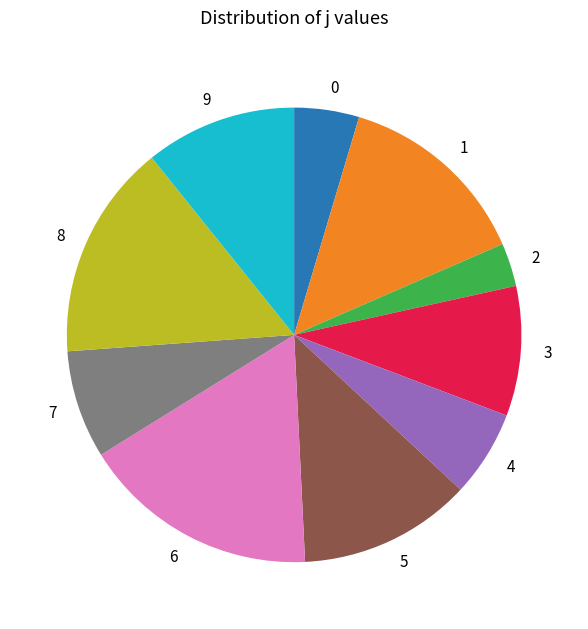

What is the smallest slice in the pie chart?

2